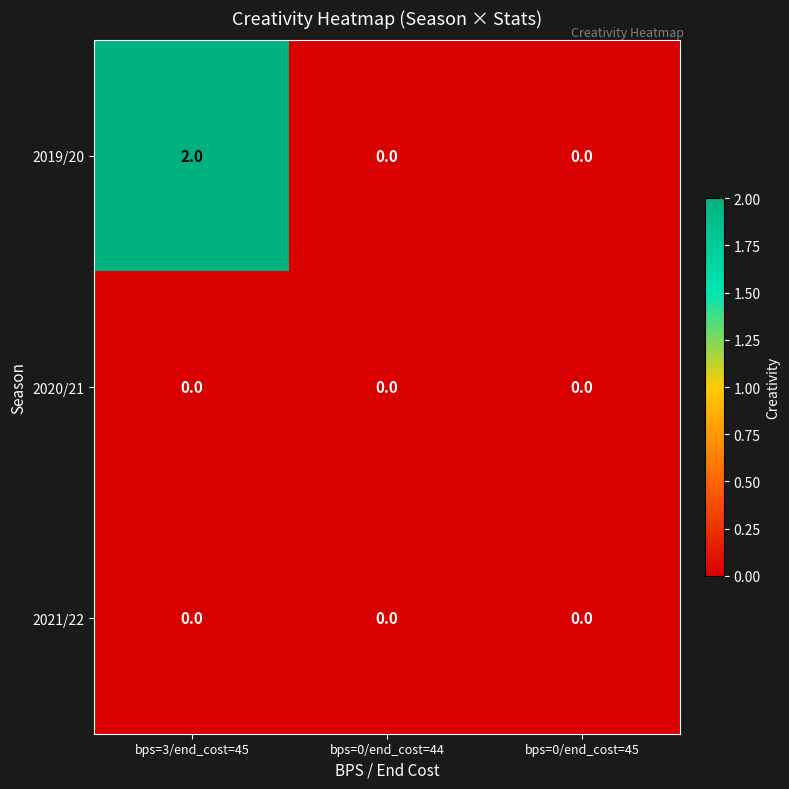

Which label corresponds to the largest value in the chart?

bps=3/end_cost=45